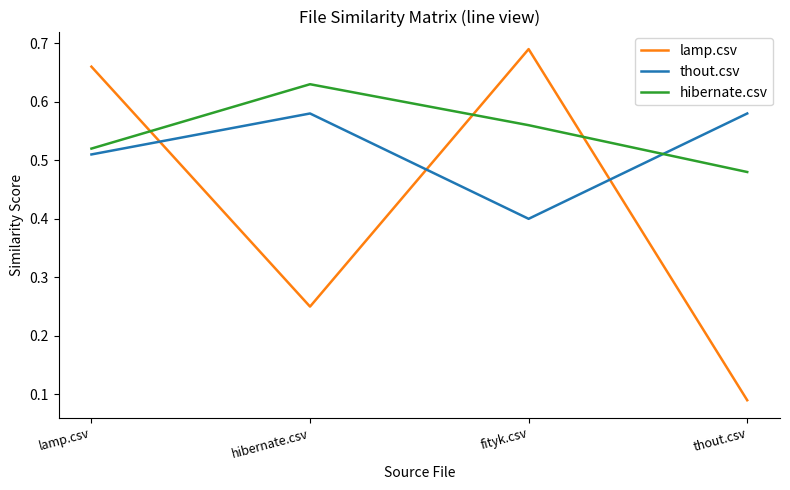

What is the sum of all thout.csv values?

2.1